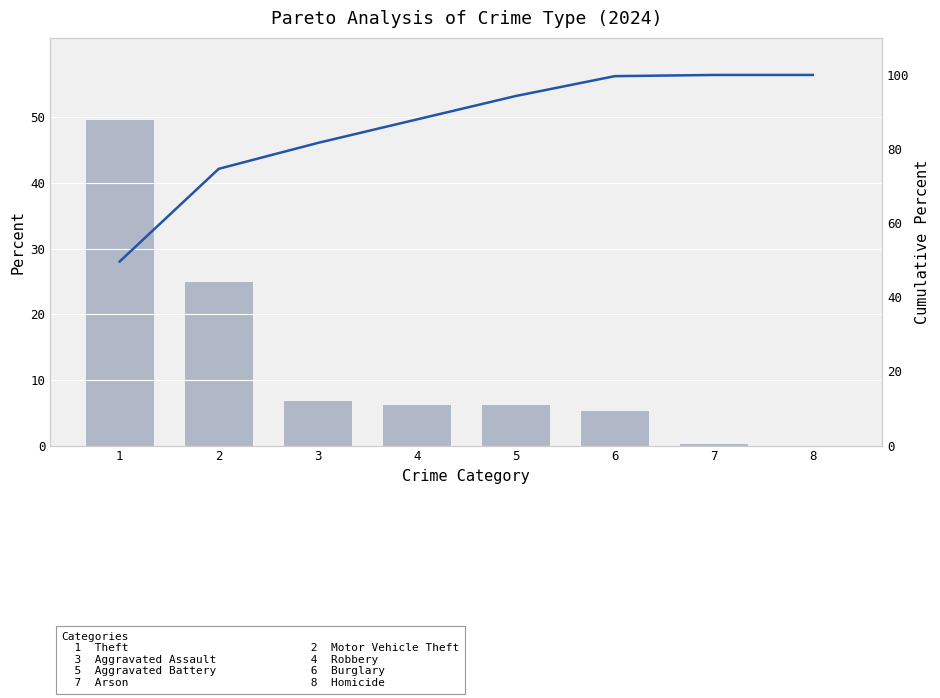

At which category does the chart reach its peak across all series?

7